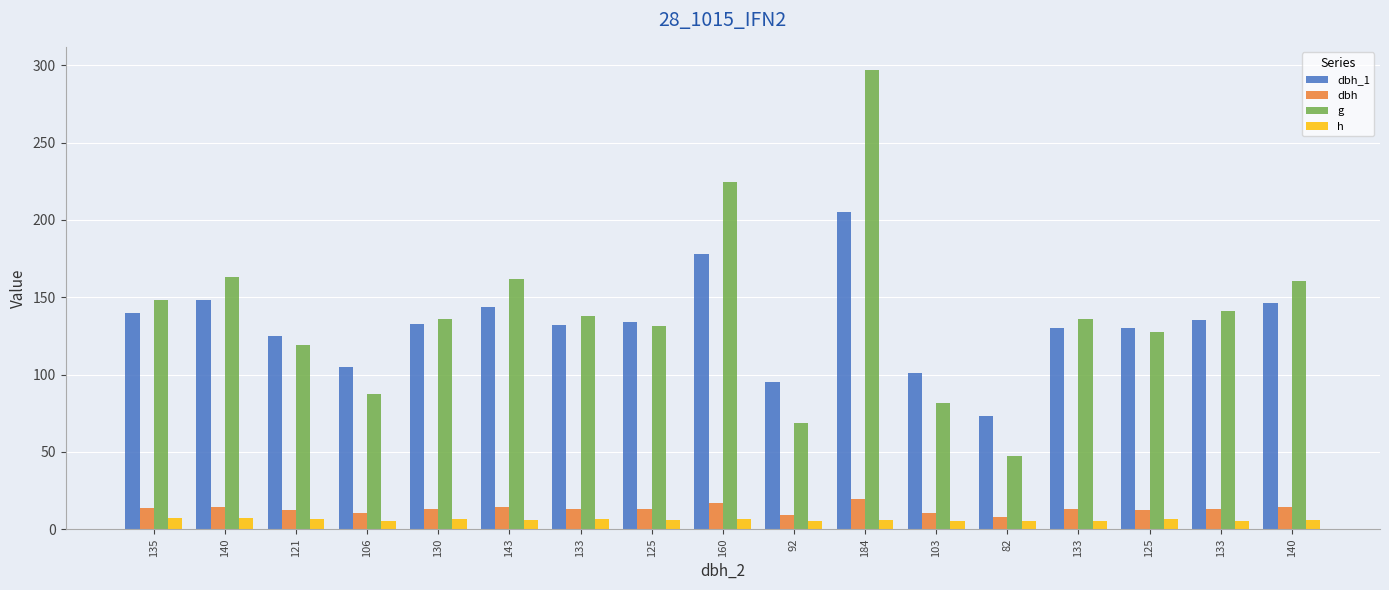

How many categories are shown in the chart?

17